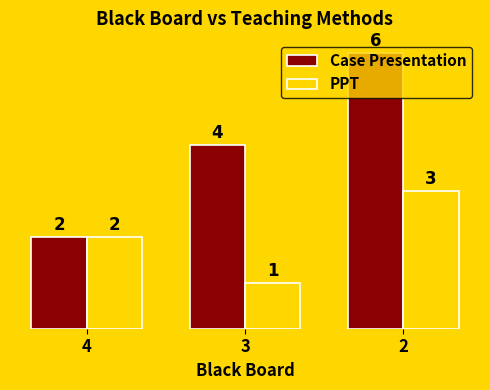

How many Case Presentation values are between 2 and 6?

3